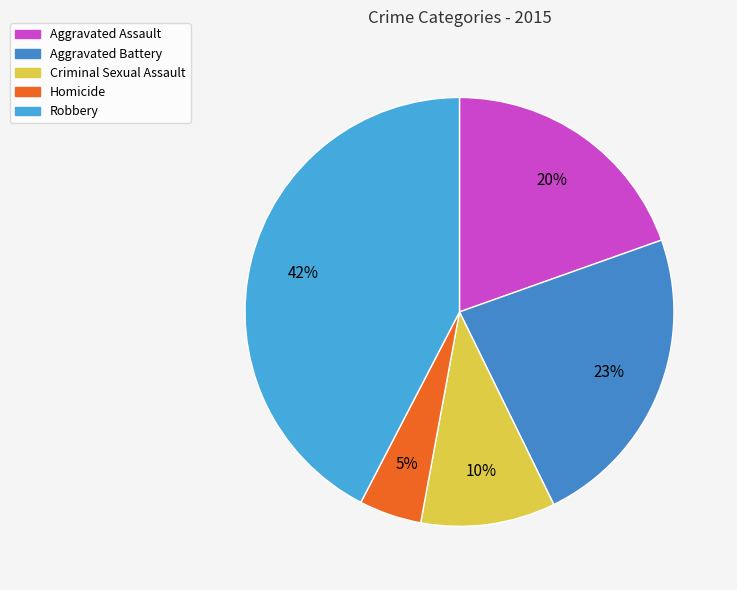

What is the largest slice in the pie chart?

Robbery